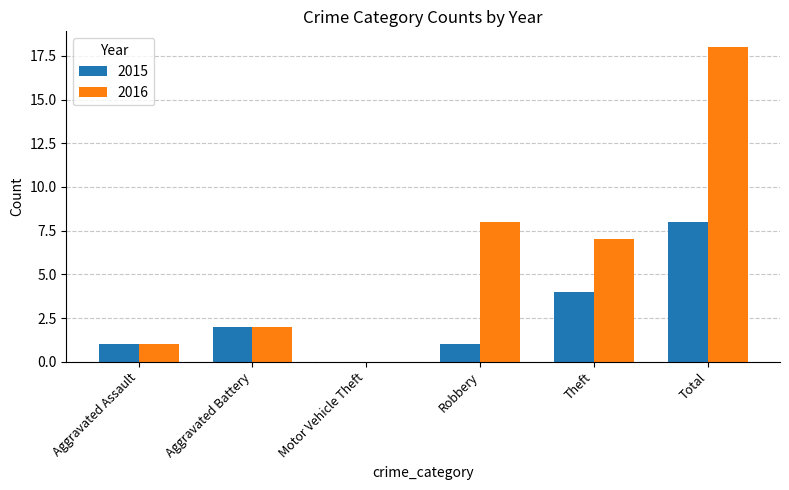

The value of 2015 at Theft is 4. True or false?

True